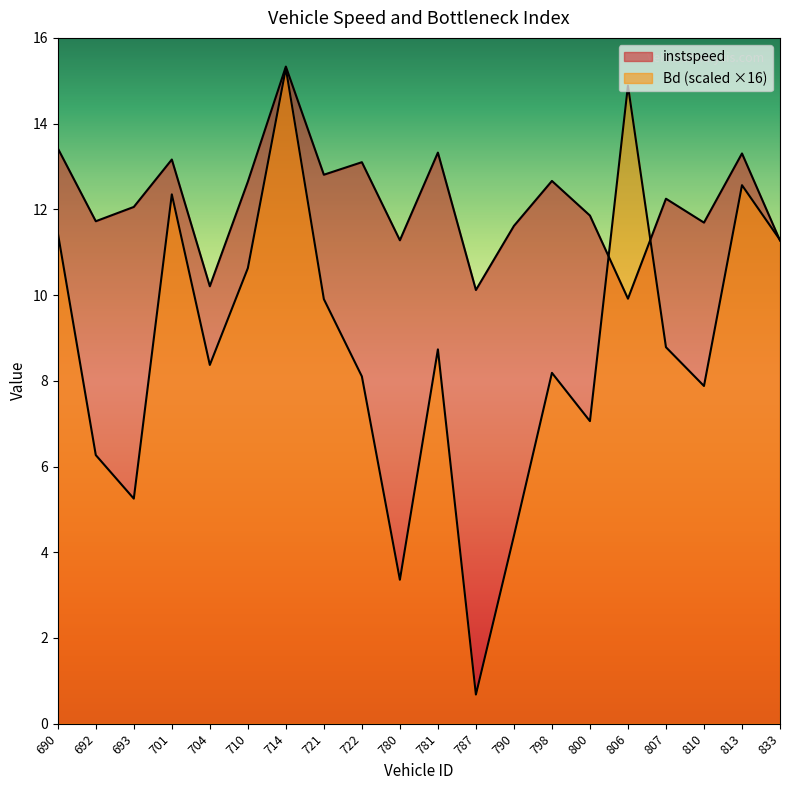

What are all the series names shown in the legend?

instspeed, Bd